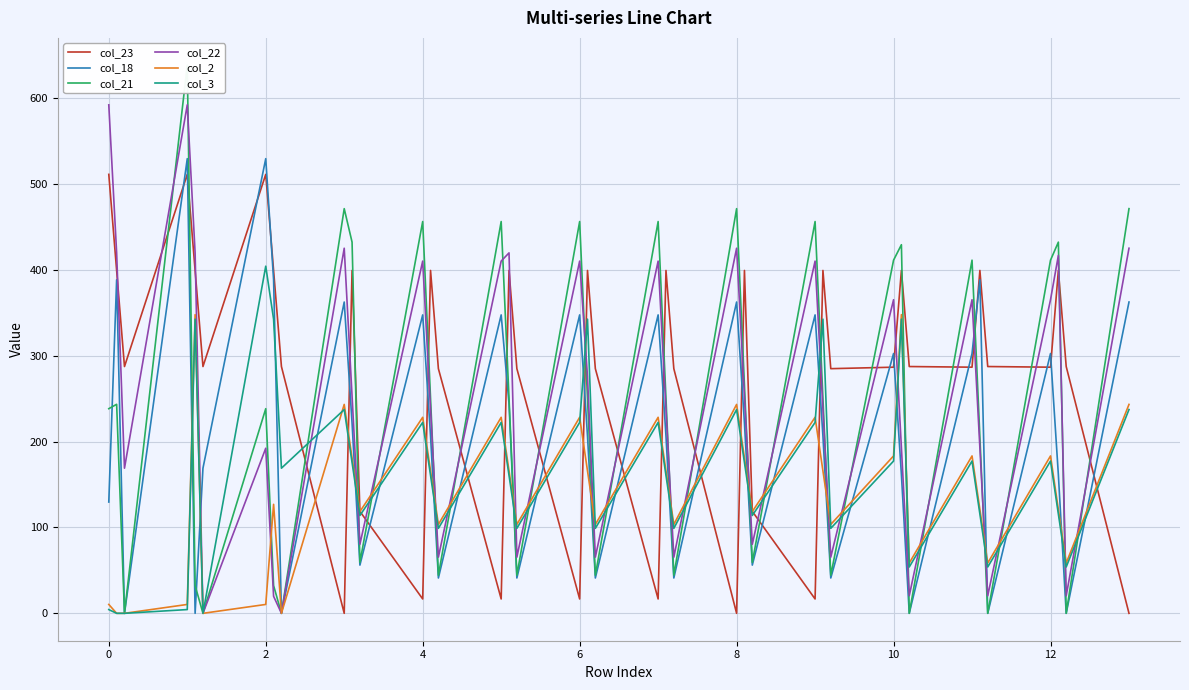

Count the number of categories in the chart.

40